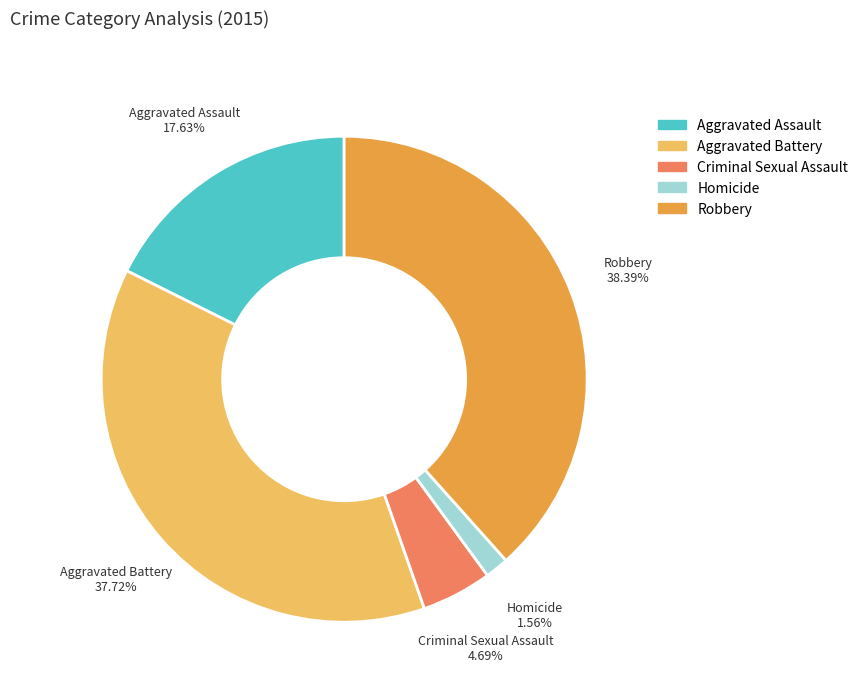

Count the number of slices in the pie.

5